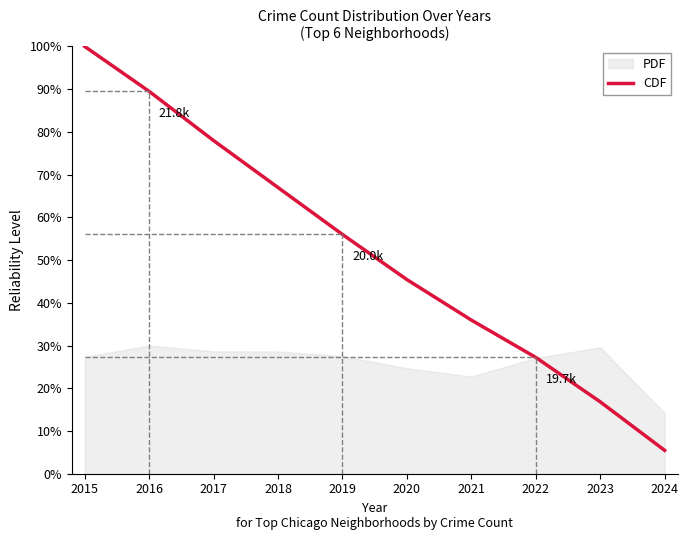

Where is the data nearest to the value 52?

2019